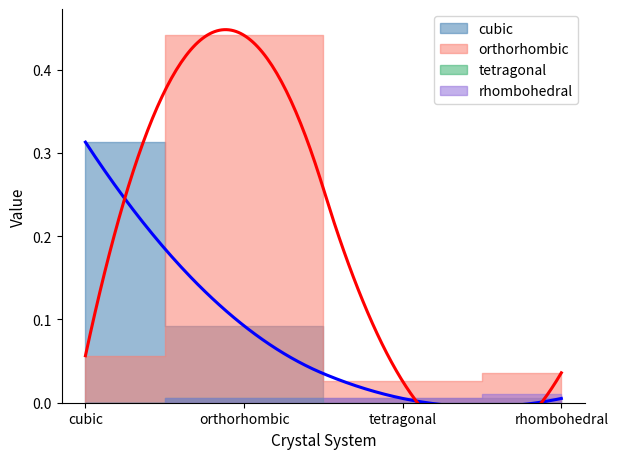

What is the label of the 4th point from the left?

rhombohedral